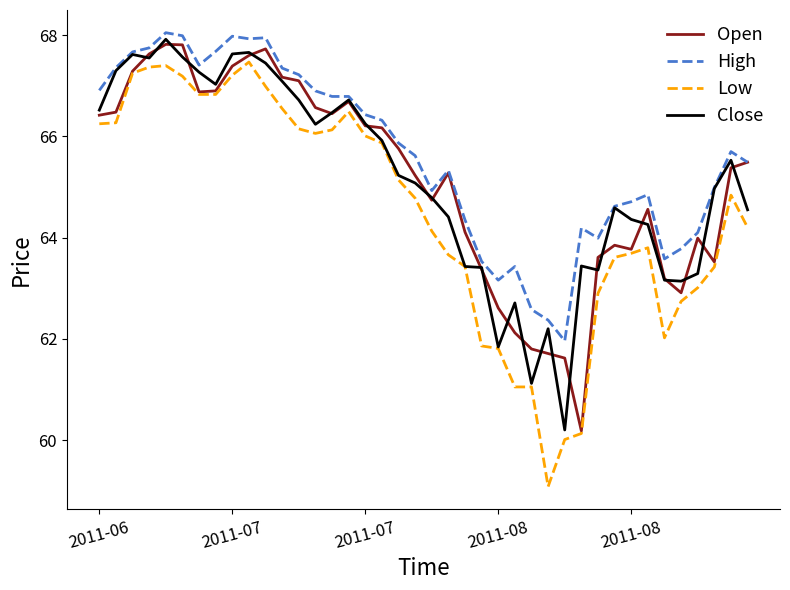

Does the chart display data point markers on the line(s)?

No